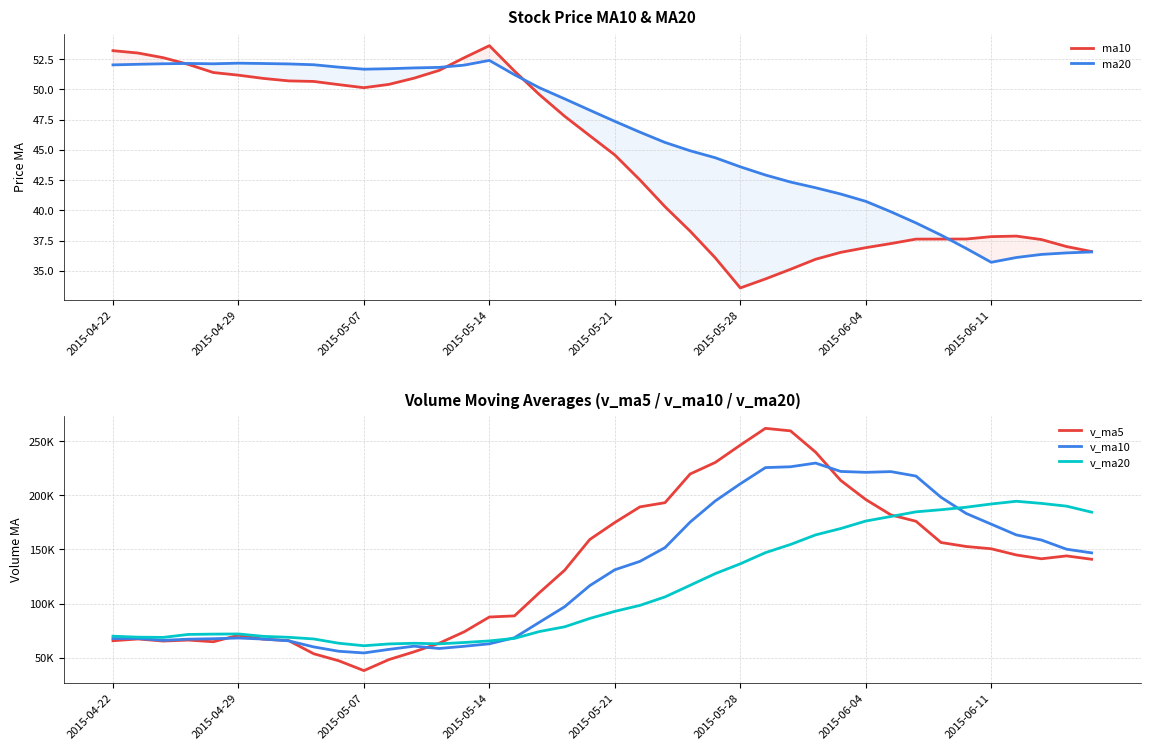

The value of ma20 at 2015-05-28 is 43.6. True or false?

True